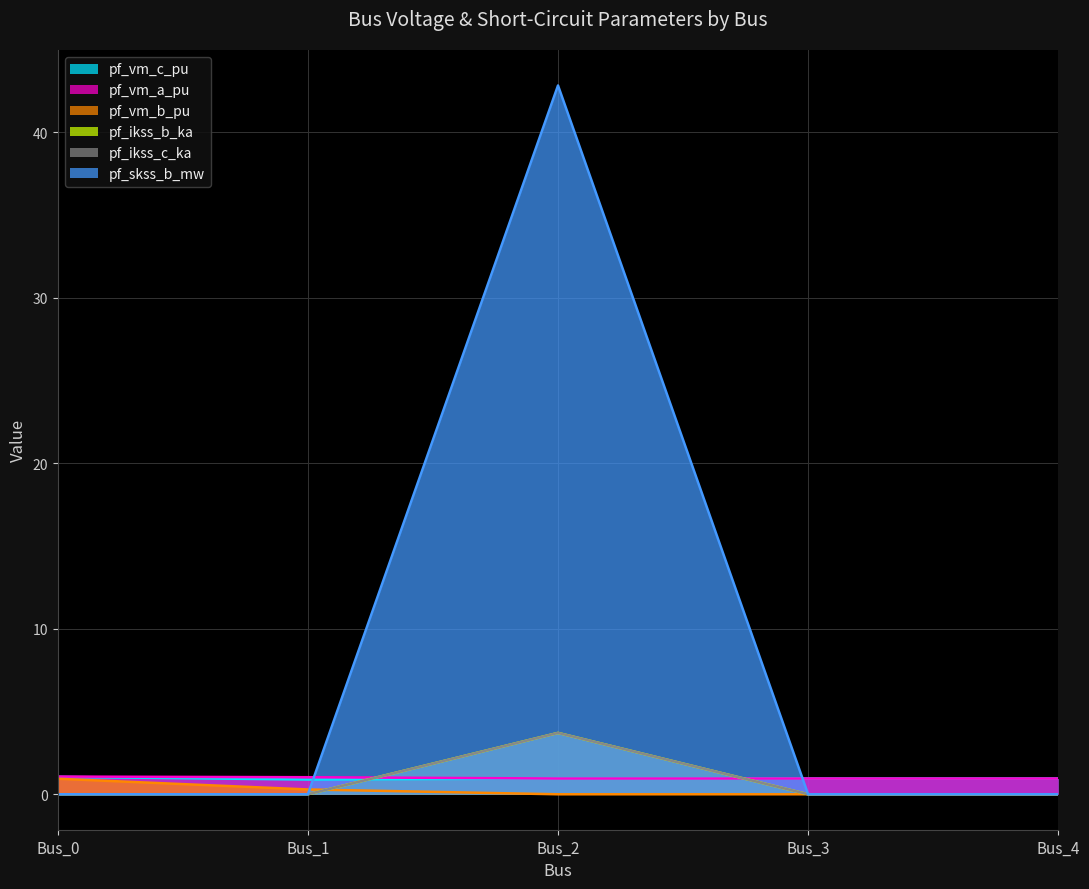

How many positive values does the pf_vm_b_pu series have?

2